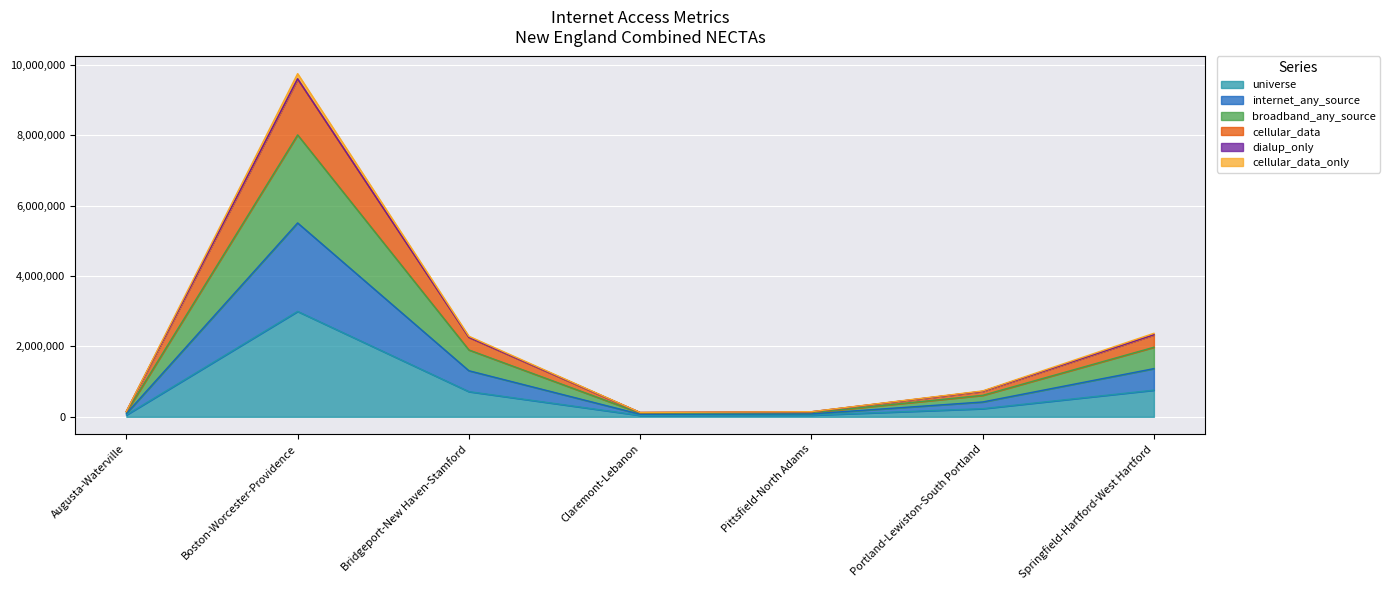

At which category does the chart reach its minimum across all series?

Claremont-Lebanon